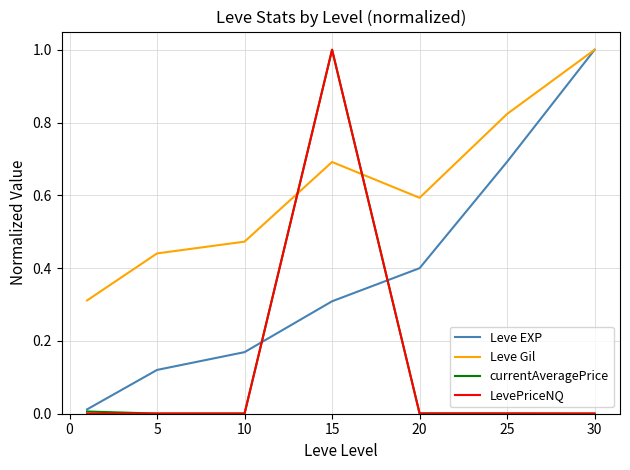

How many intersections are there between Leve Gil and LevePriceNQ?

2